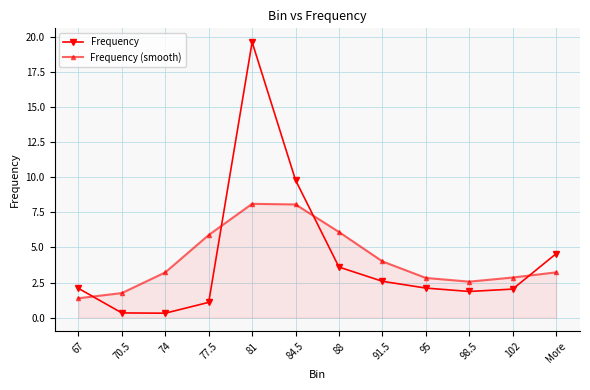

Which series has the largest range (max minus min)?

Frequency